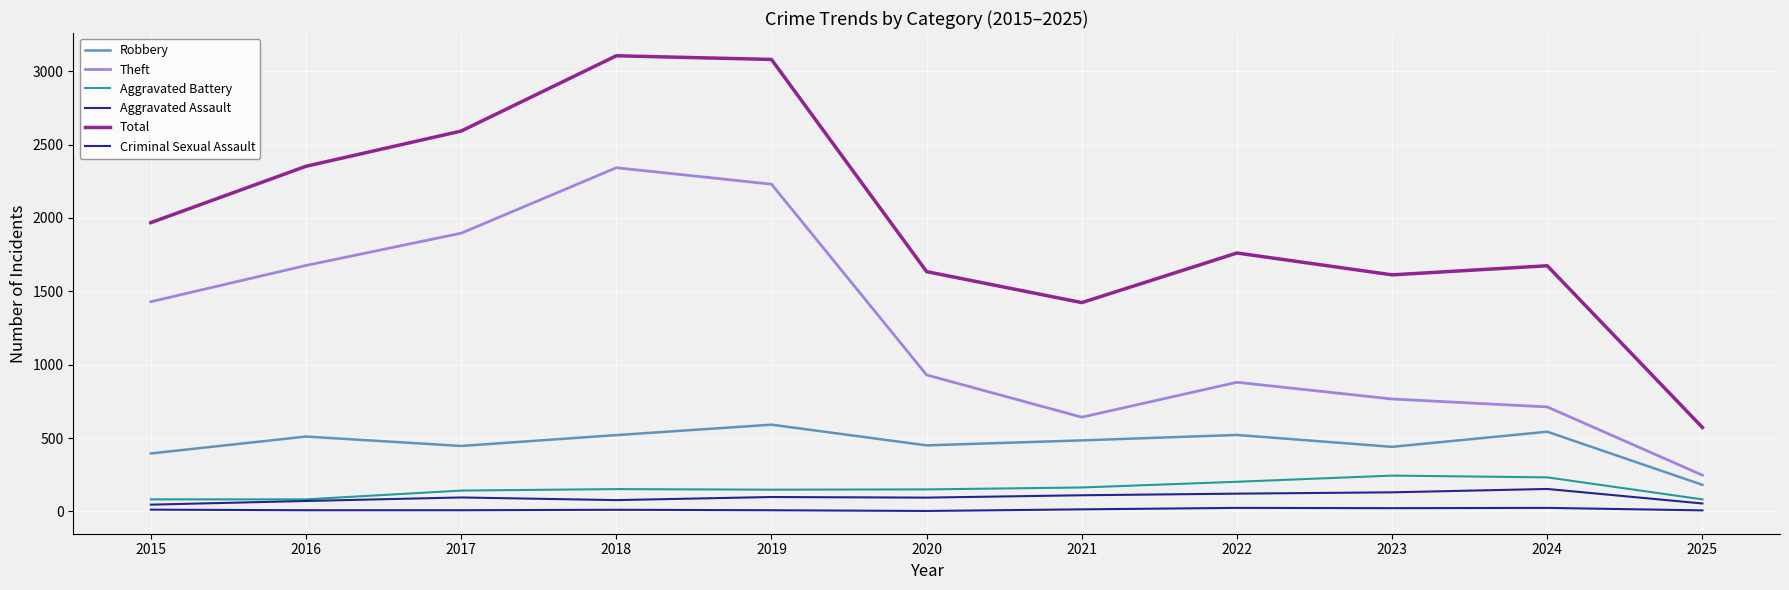

Which category has the highest value in the Theft series?

2018